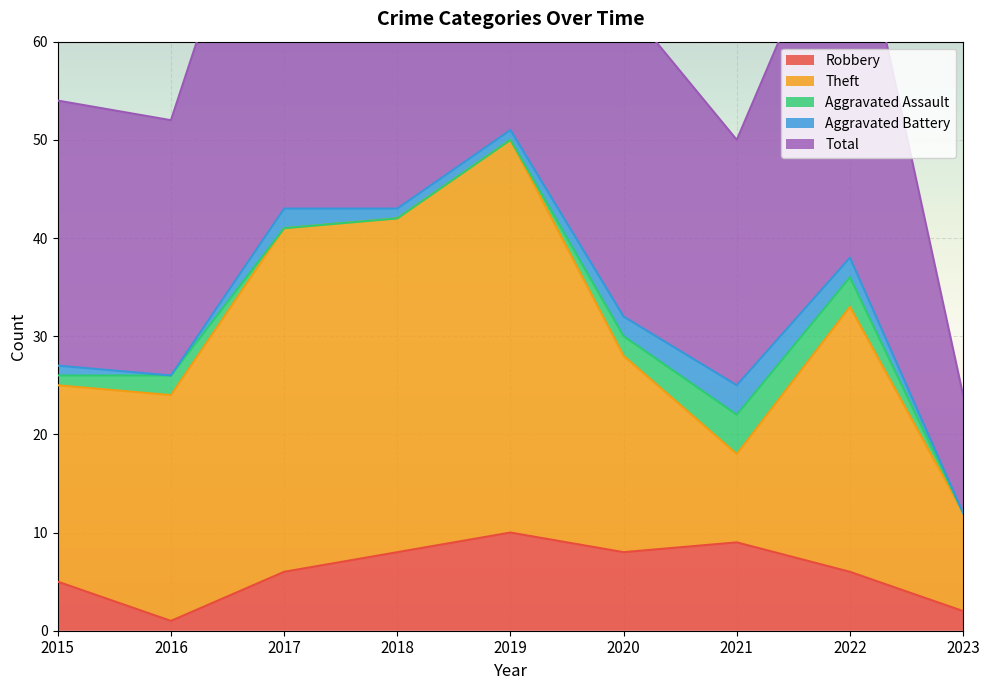

What is the sum of all Robbery values?

55